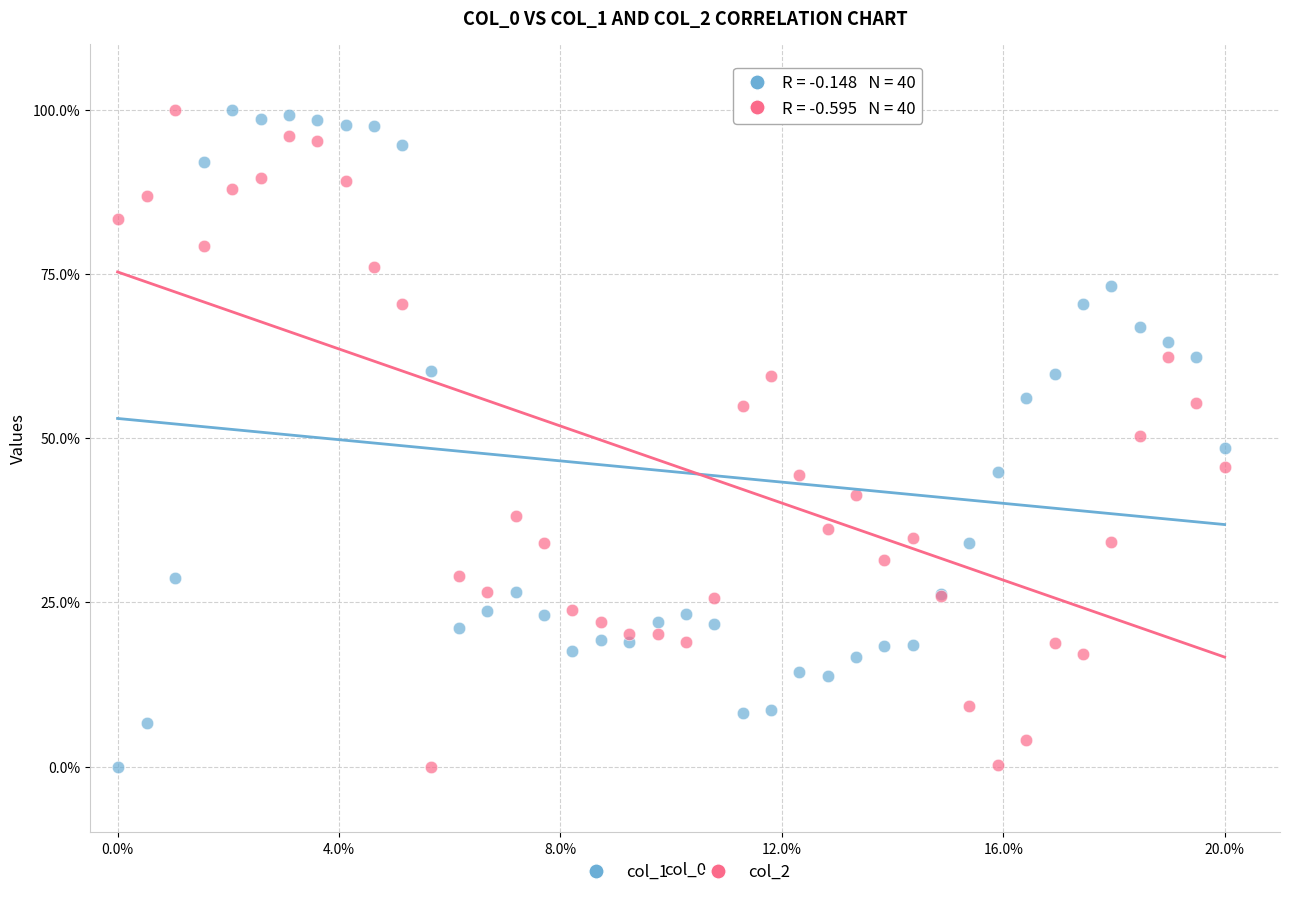

What is the X range (max minus min) for the scatter plot?

20.0